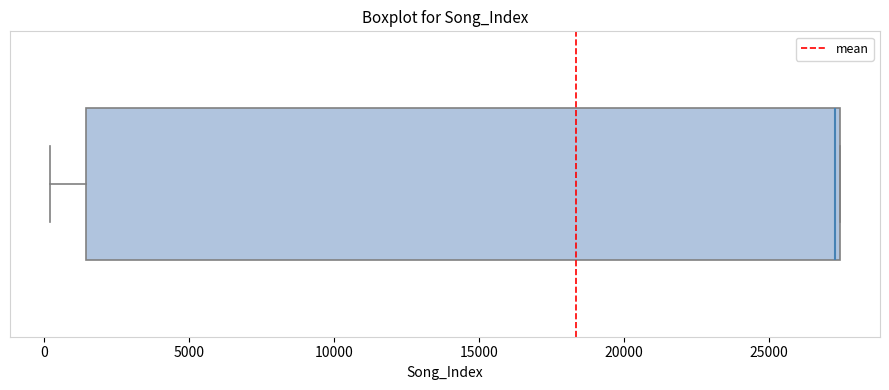

Transcribe this box plot: give where the median line is, the range the box spans, and where the two whiskers end, as read against the x-axis. The values are not printed on the chart, so give them approximately, as read against the axis.

median 27500 (just left of the box's right edge), box 1500 to 27500, whiskers 0 to 27500